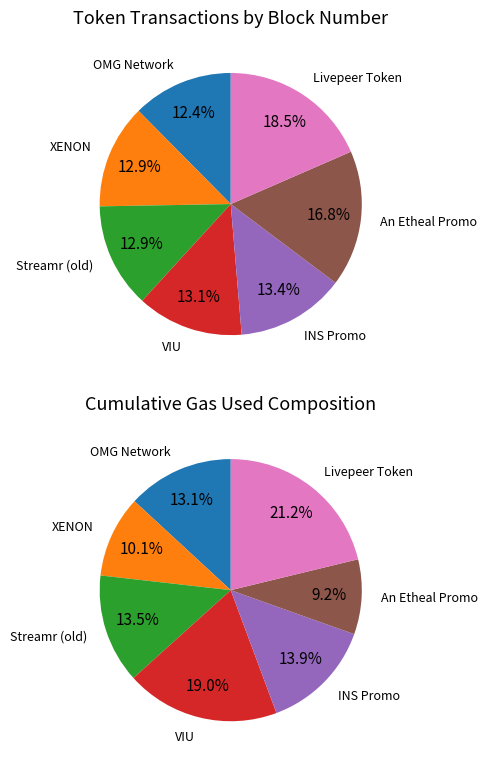

Is it true that Livepeer Token is 26% of the pie?

False